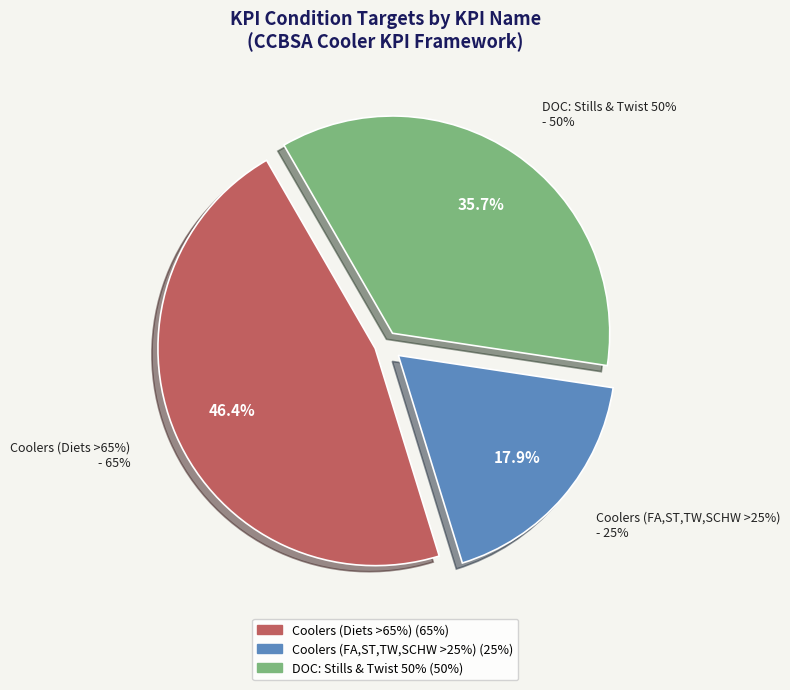

Is DOC: Stills & Twist 50% the majority of the pie?

No